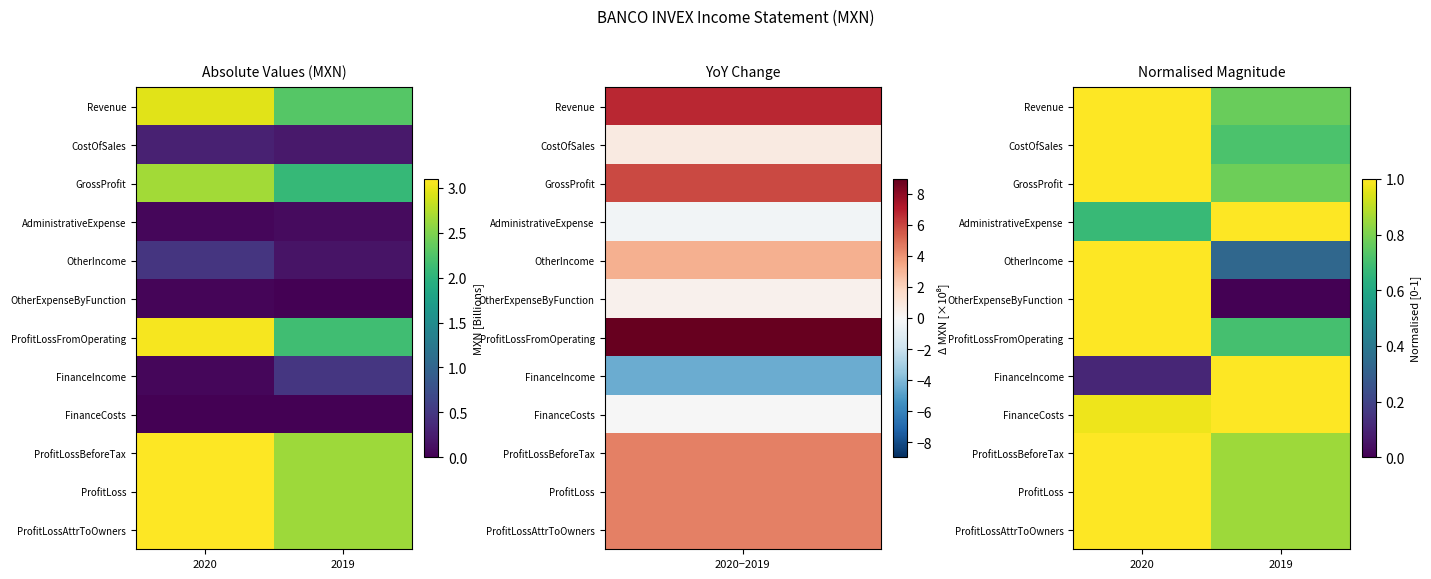

True or false: FinanceIncome has a value of 1.0 at 2019.

True